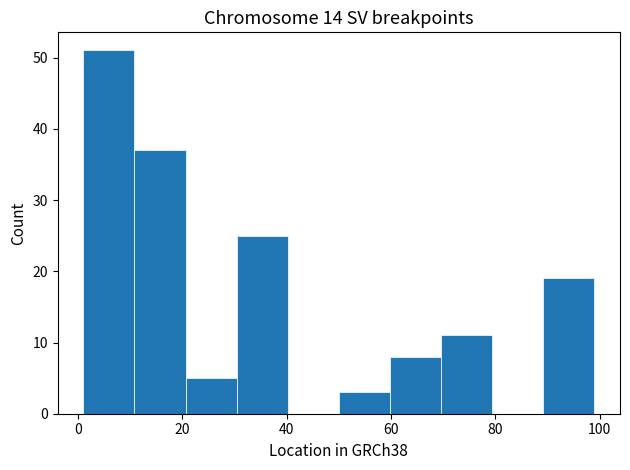

Reading left to right, list every bar in this chart as the range it spans on the x-axis followed by its height. Neither the bar edges nor the heights are printed on the chart, so give them approximately, as read against the axes.

1.0 to 10.8: 51
10.8 to 20.6: 37
20.6 to 30.4: 5
30.4 to 40.2: 25
40.2 to 50.0: 0
50.0 to 59.8: 3
59.8 to 69.6: 8
69.6 to 79.4: 11
79.4 to 89.2: 0
89.2 to 99.0: 19